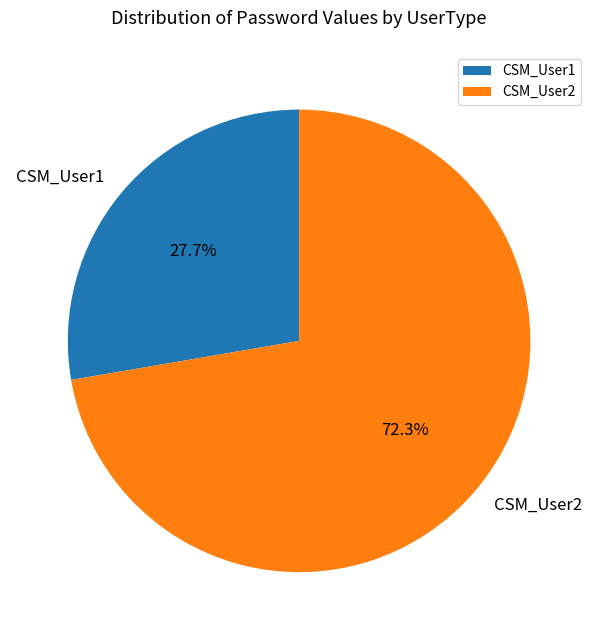

What is the ratio of the value at CSM_User1 to the value at CSM_User2?

0.4